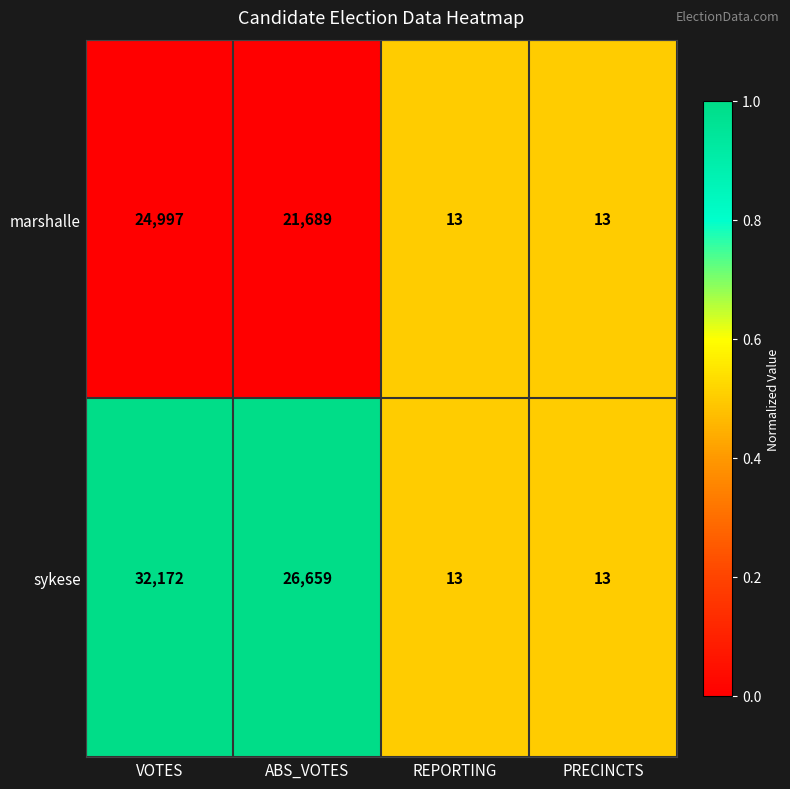

Rank the series by their maximum value, from highest to lowest.

sykese, marshalle